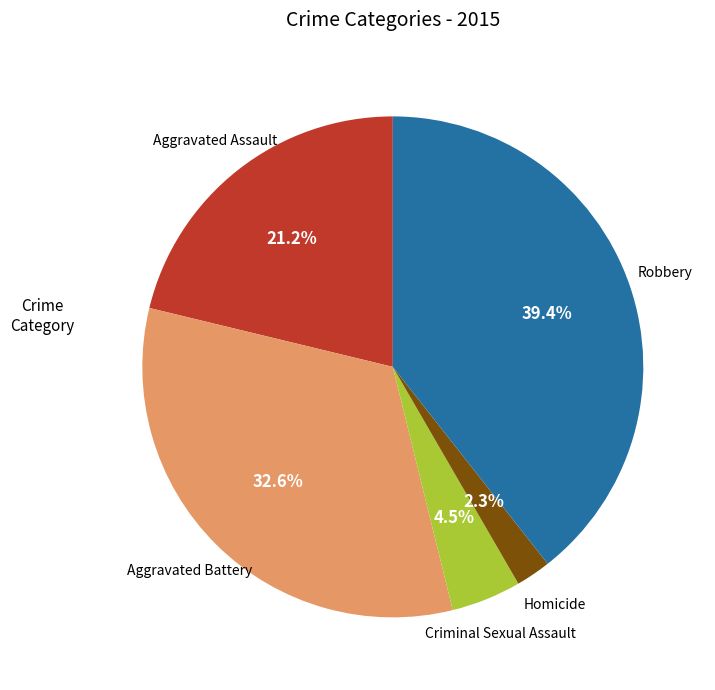

How many segments does this pie chart have?

5